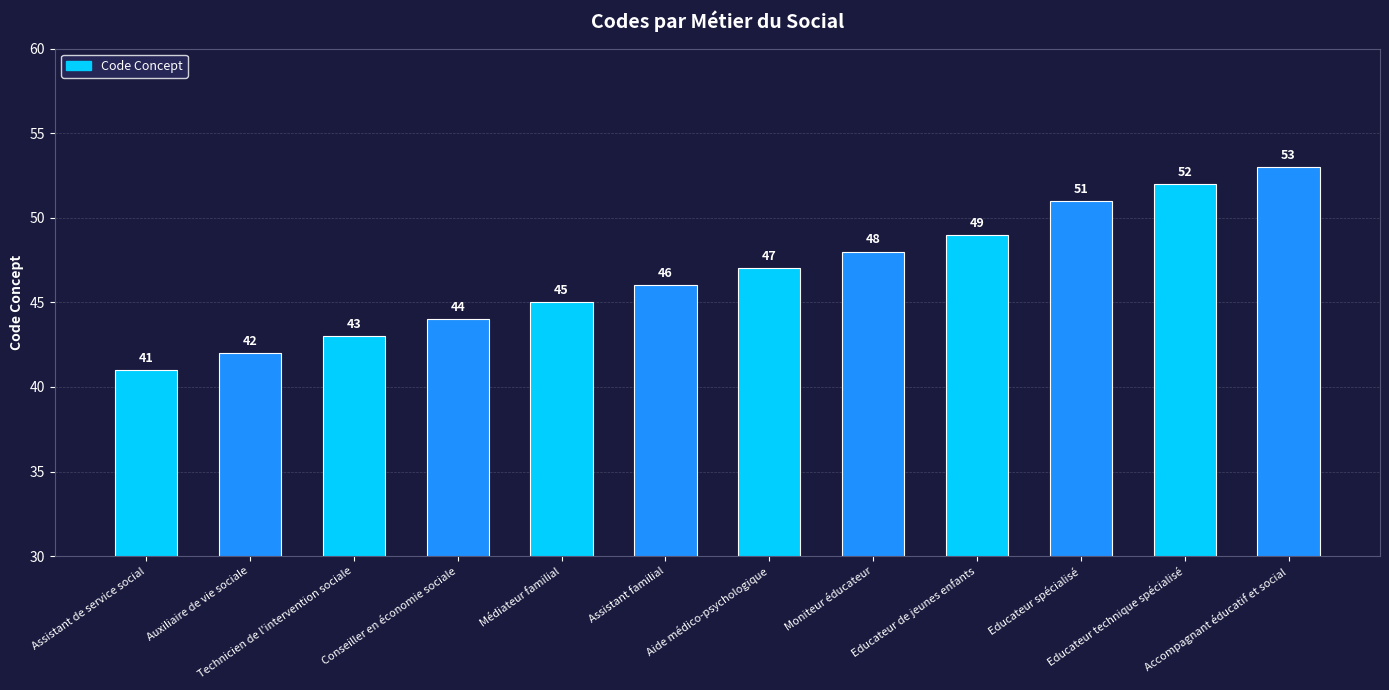

What position from the right is Educateur de jeunes enfants?

4